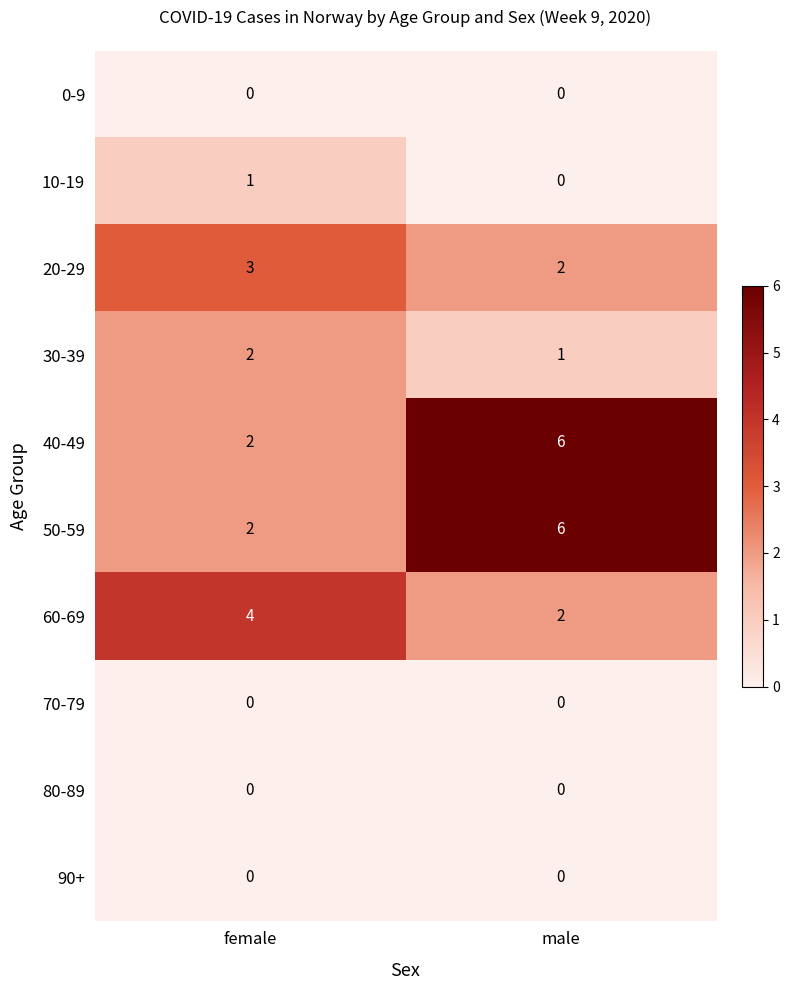

Count the number of data series in this chart.

10